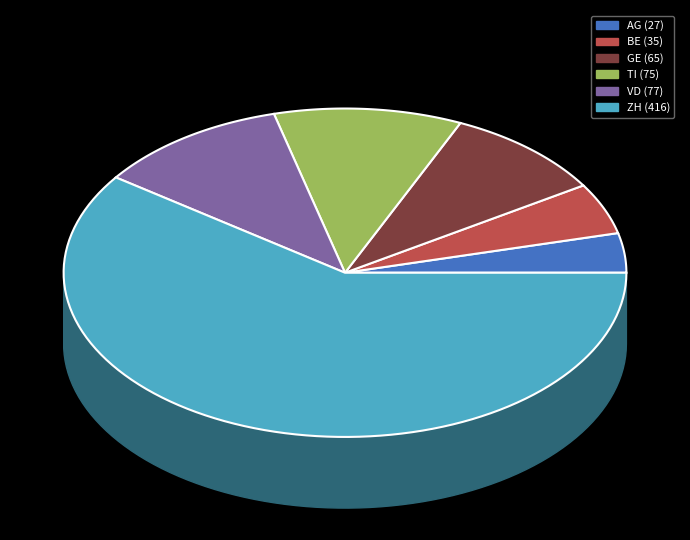

What is the change in value from TI to ZH?

+341